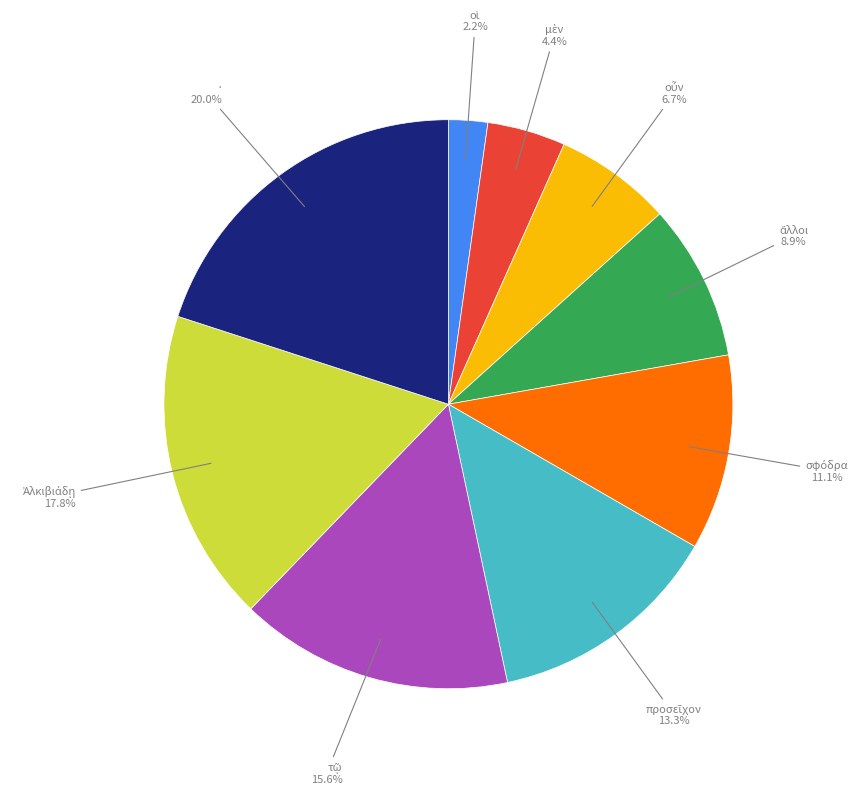

Is there any slice that represents more than half of the pie?

No